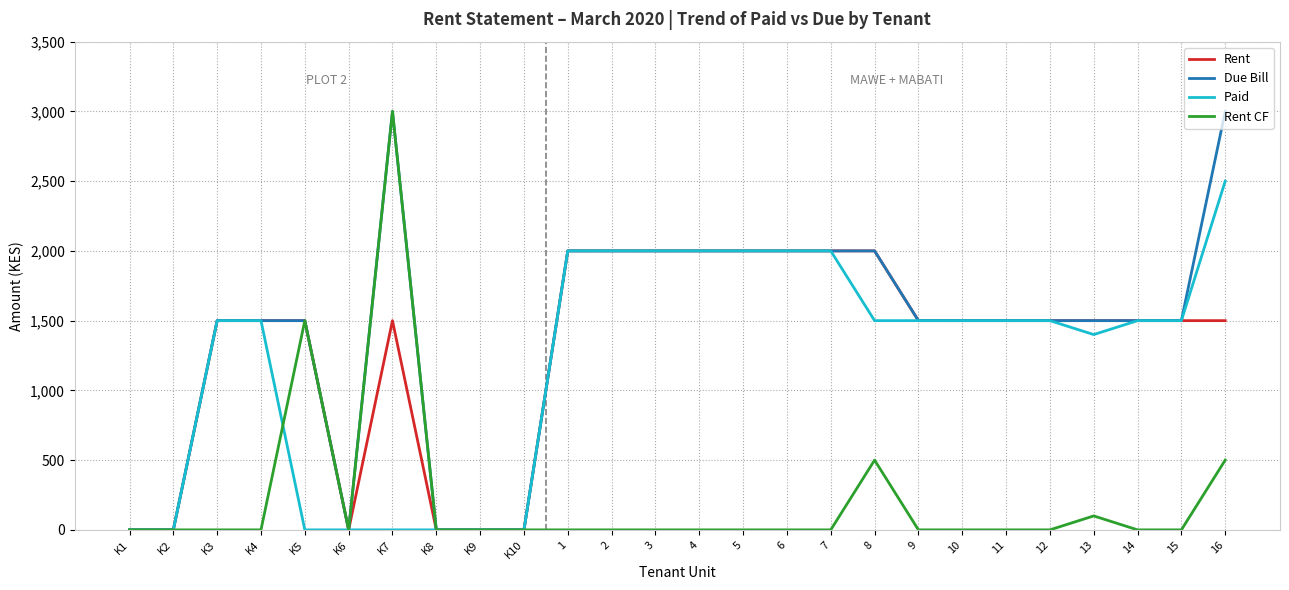

The value of Paid at 15 is 617. True or false?

False